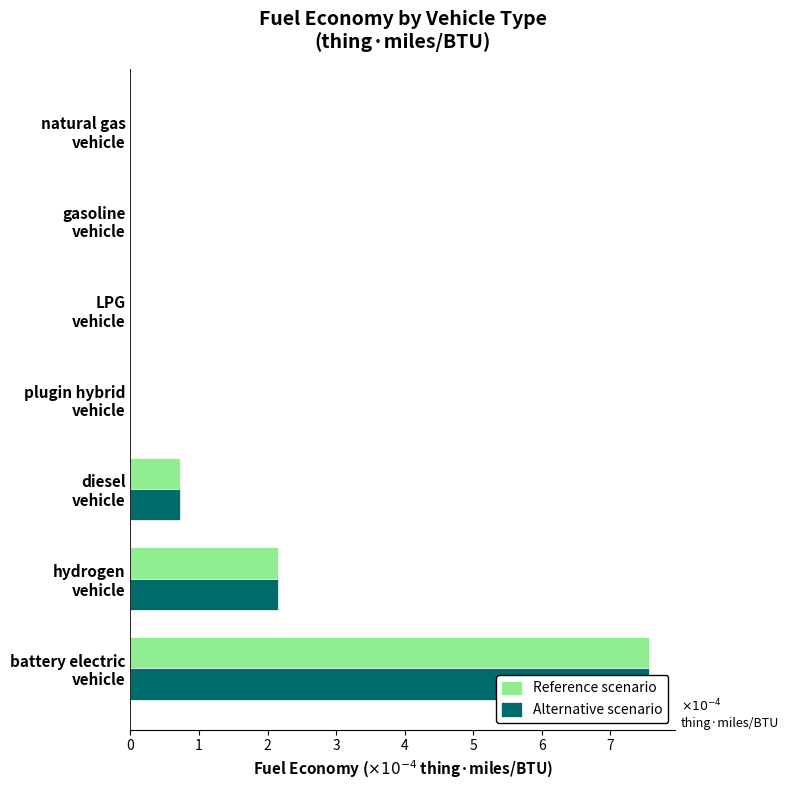

Is the value of Reference scenario at hydrogen vehicle greater than the value of Alternative scenario at LPG vehicle?

Yes